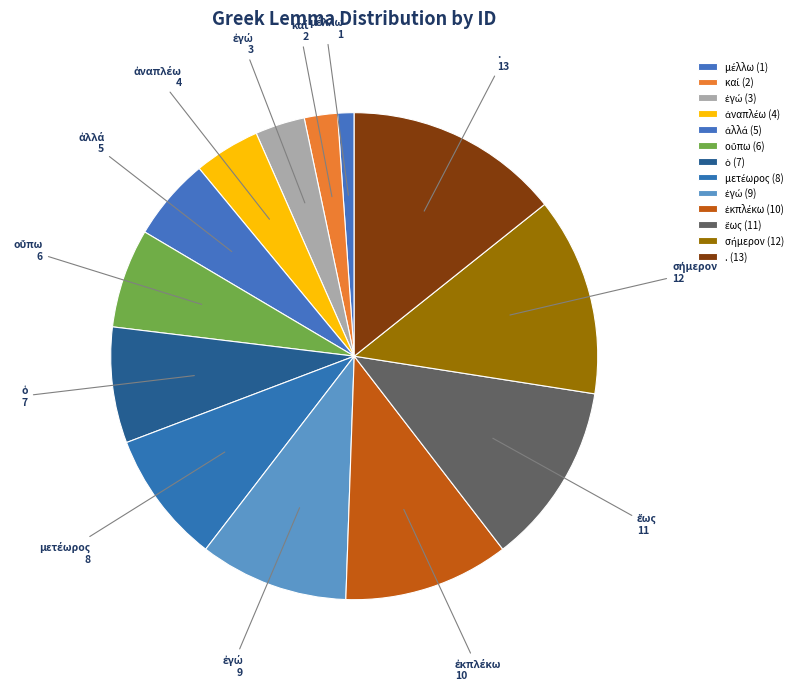

How many segments does this pie chart have?

13